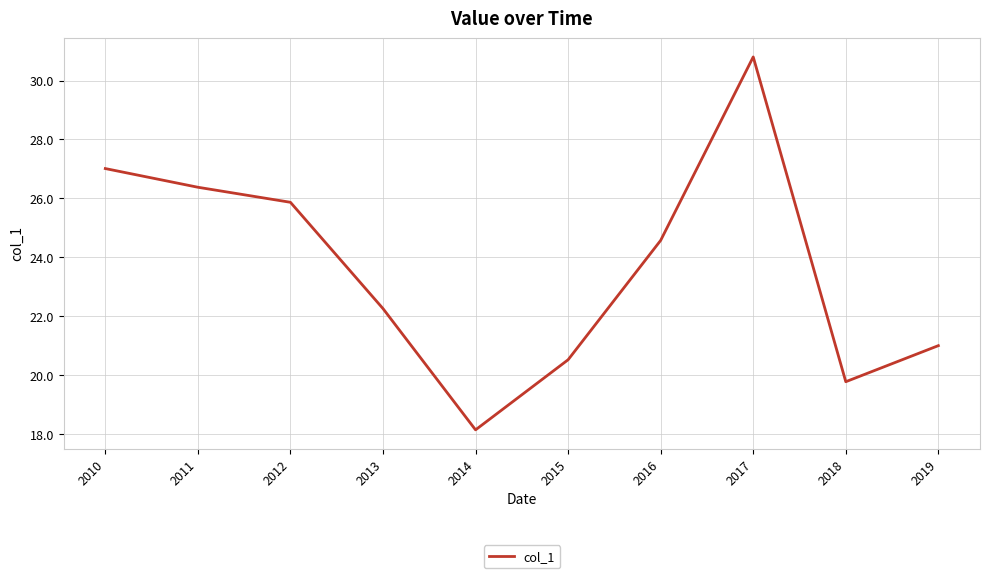

What is the sum of the values at 2015 and 2011?

46.9